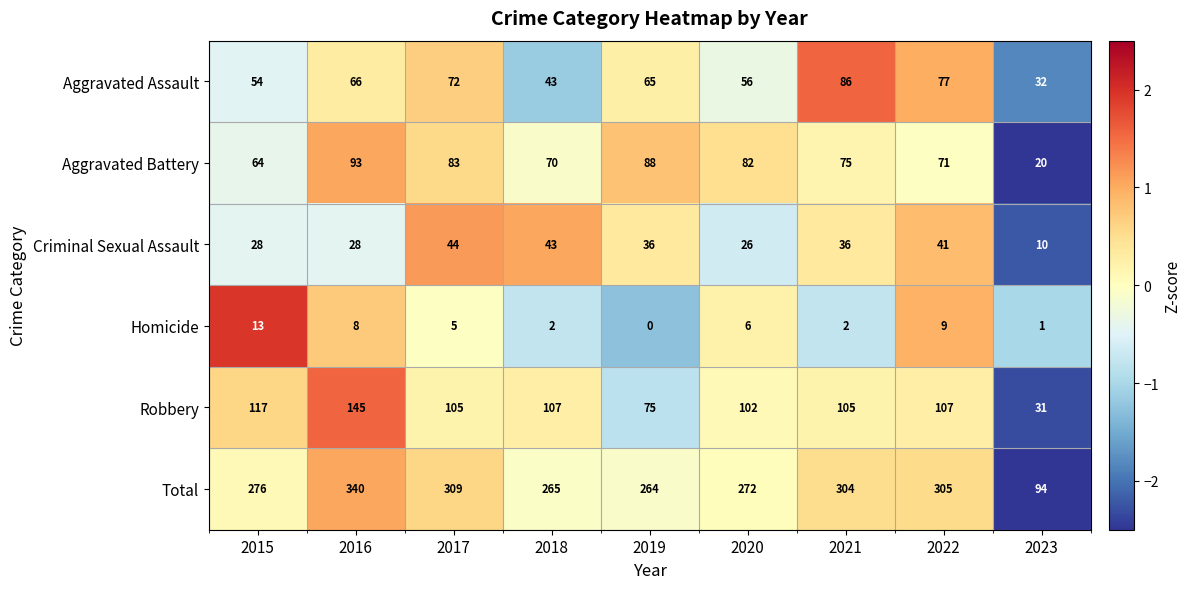

How many categories are shown in the chart?

9